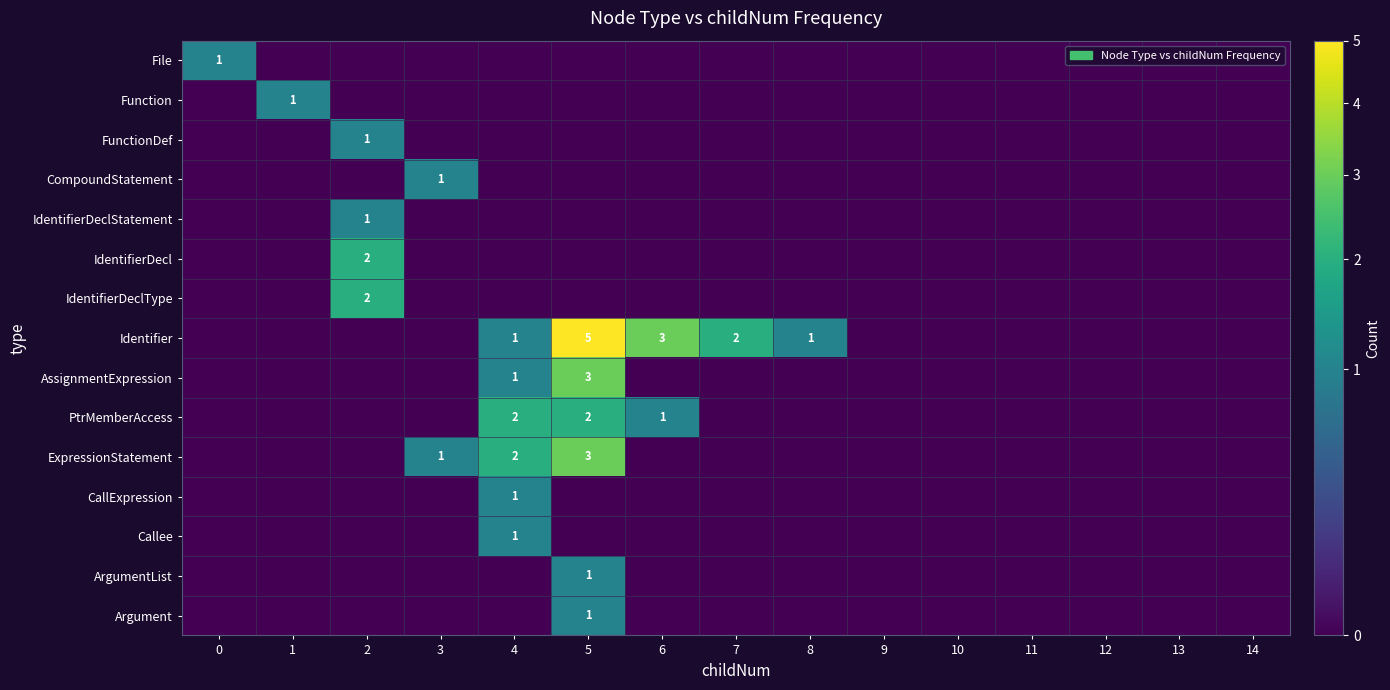

List the labels in order of IdentifierDecl value, largest first.

2, 0, 1, 3, 4, 5, 6, 7, 8, 9, 10, 11, 12, 13, 14